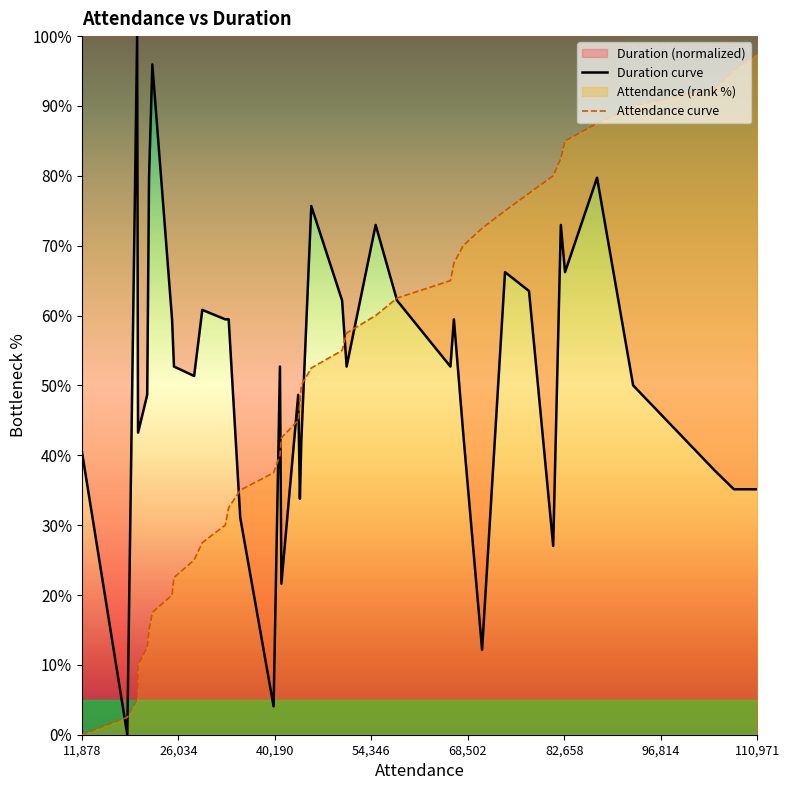

Rank the series at 11,878 from highest to lowest value.

Duration curve, Attendance curve